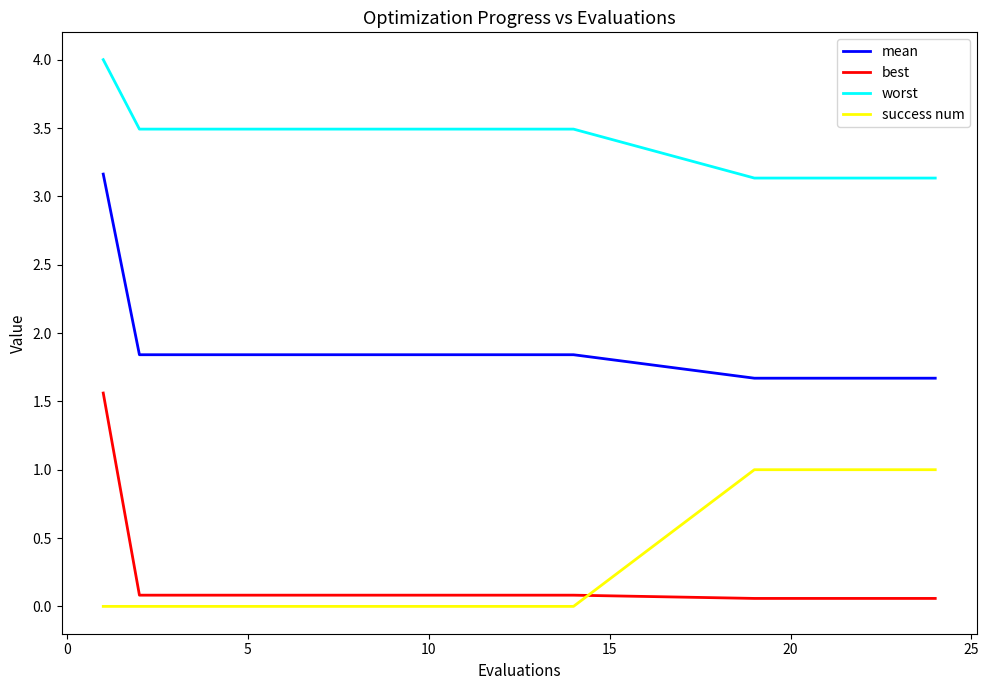

What is the maximum value shown in the chart?

4.0